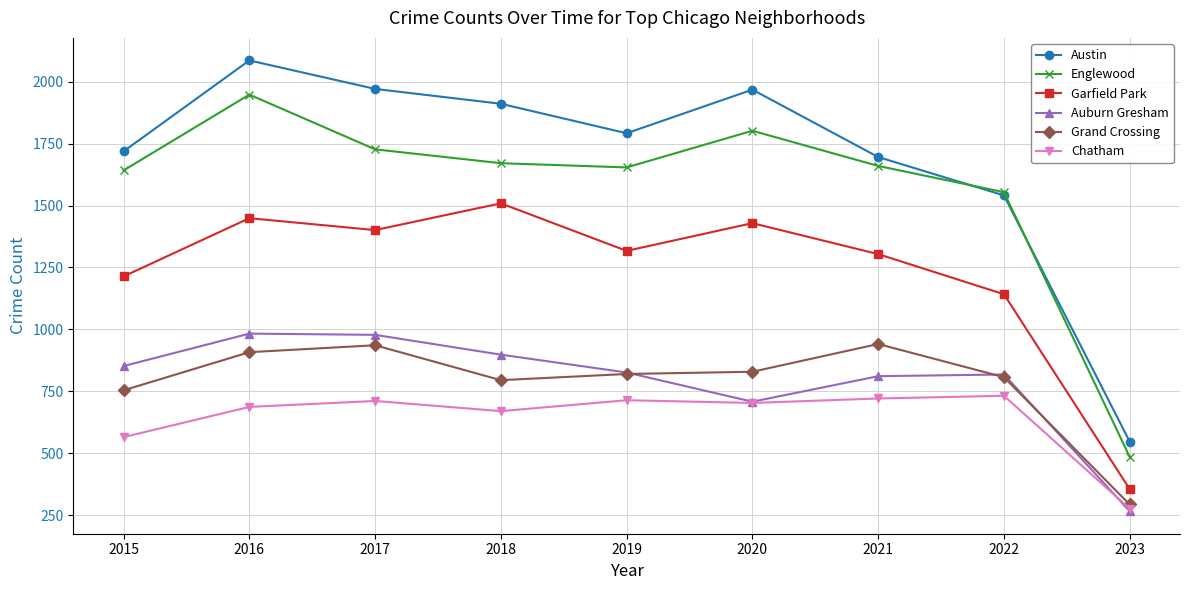

The Austin series shows 3230 at 2018. True or false?

False